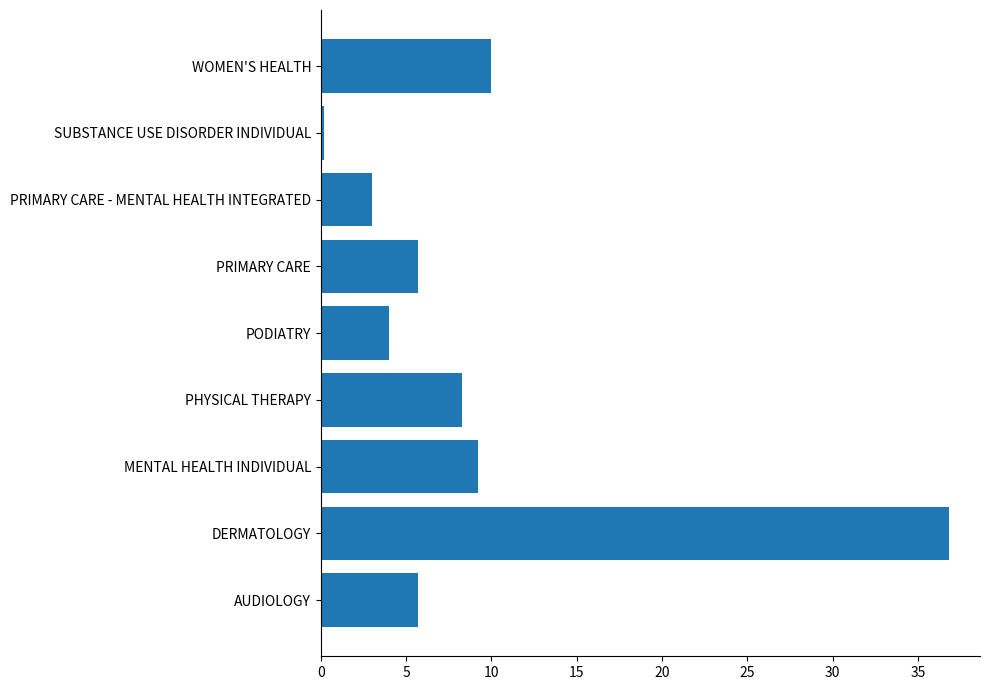

What is the sum of the values at AUDIOLOGY and PHYSICAL THERAPY?

14.0